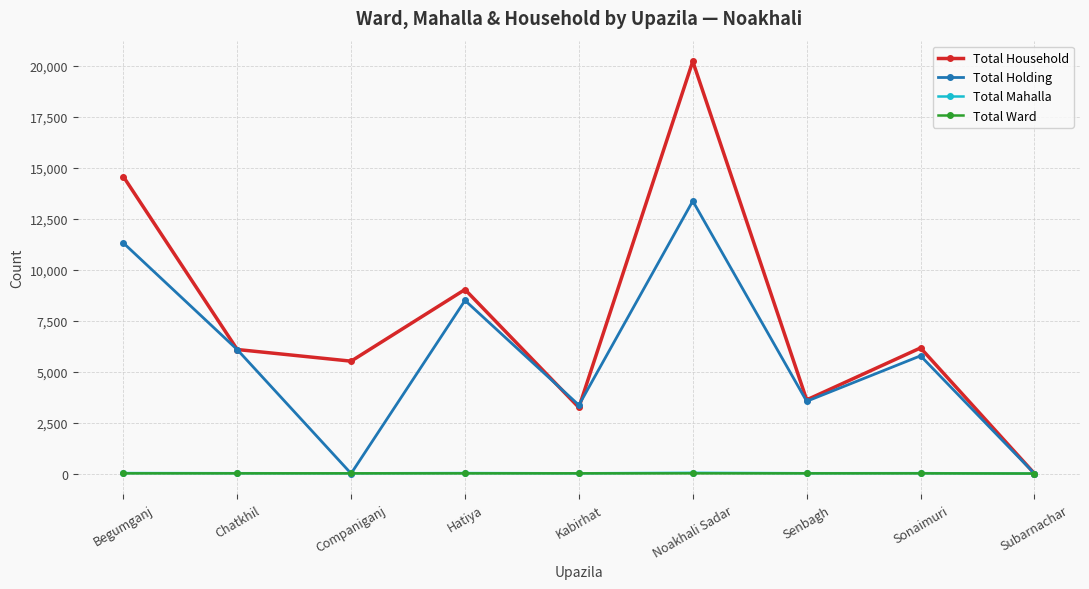

What is the highest value of the Total Holding series?

13368